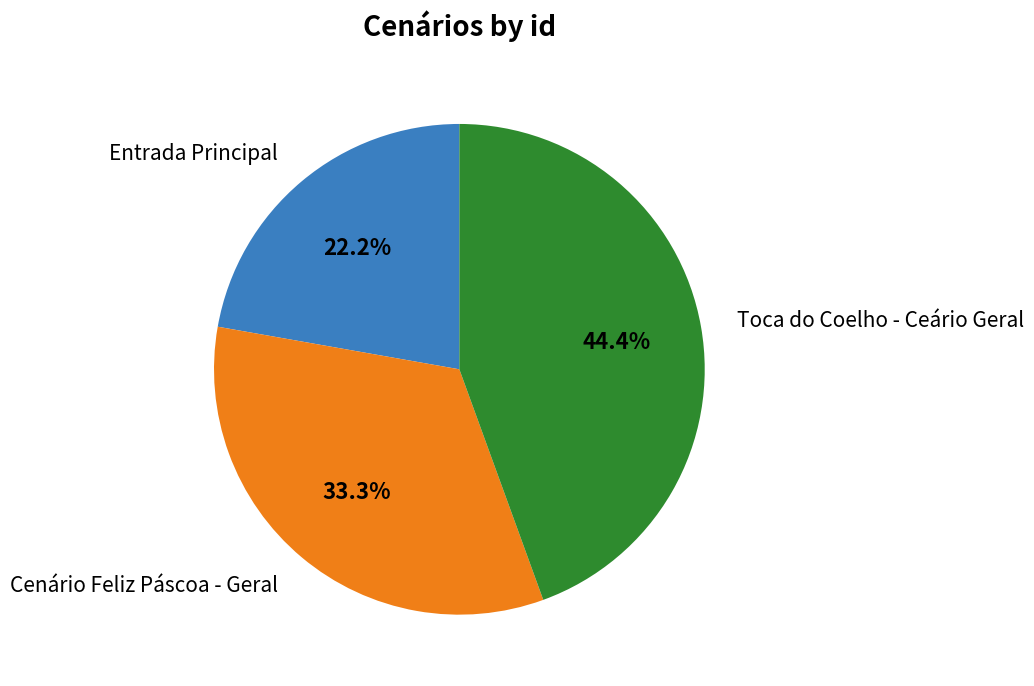

Does any single category account for the majority?

No